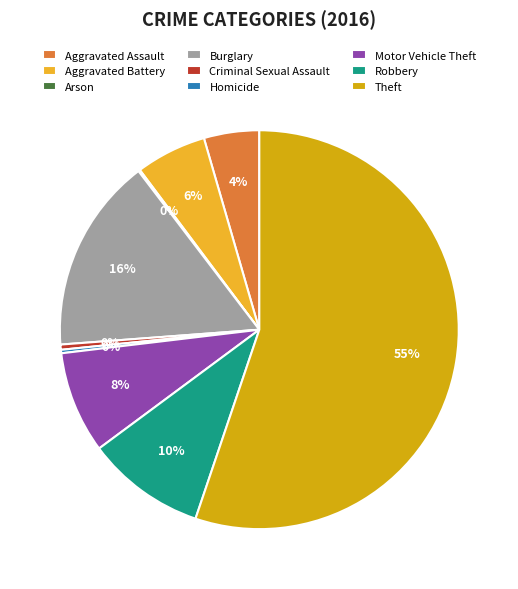

What is the largest slice in the pie chart?

Theft